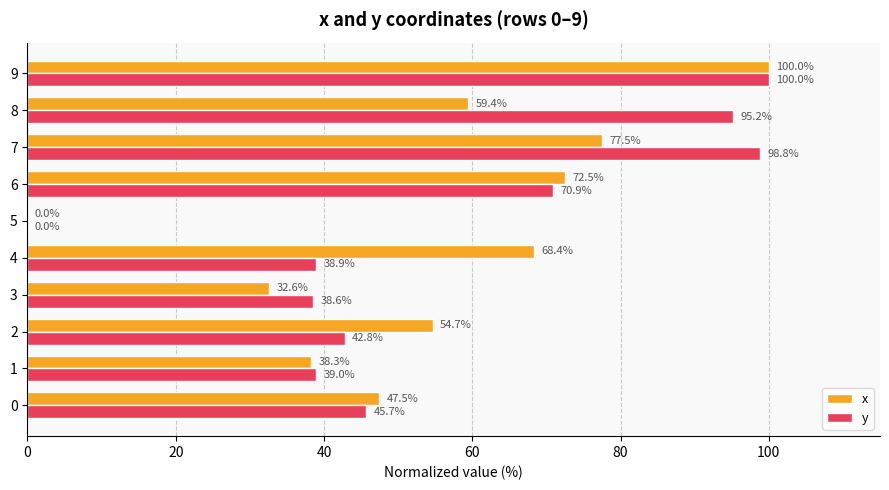

Which label corresponds to the largest value in the chart?

9